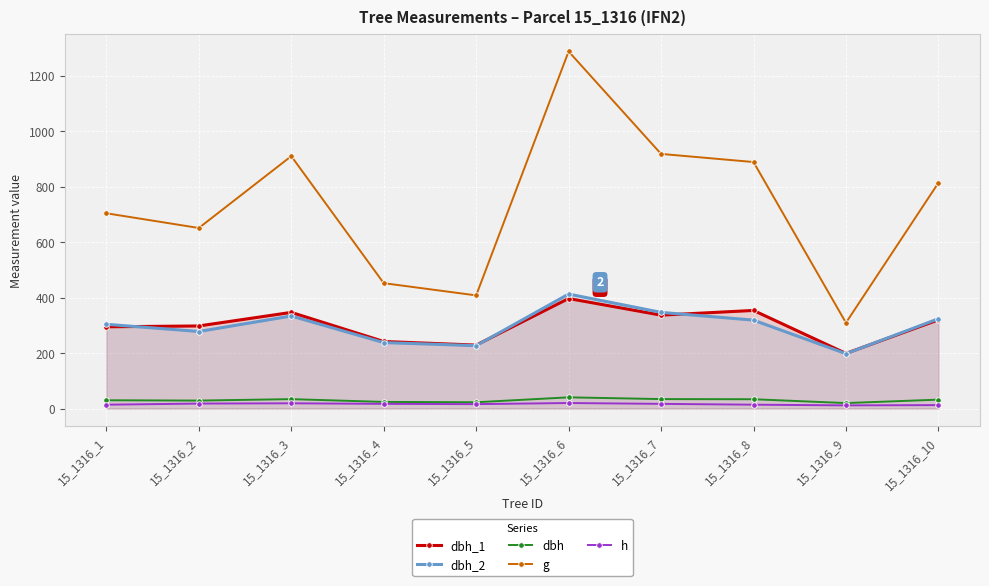

Which category has the highest value across all series?

15_1316_6